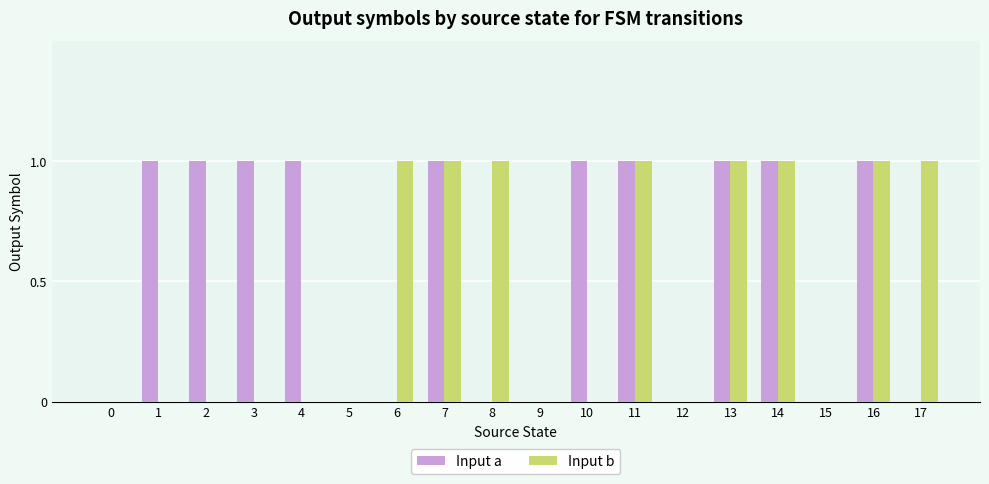

Reading right to left, list all the values displayed in this chart.

Input a: 0	1	0	1	1	0	1	1	0	0	1	0	0	1	1	1	1	0
Input b: 1	1	0	1	1	0	1	0	0	1	1	1	0	0	0	0	0	0